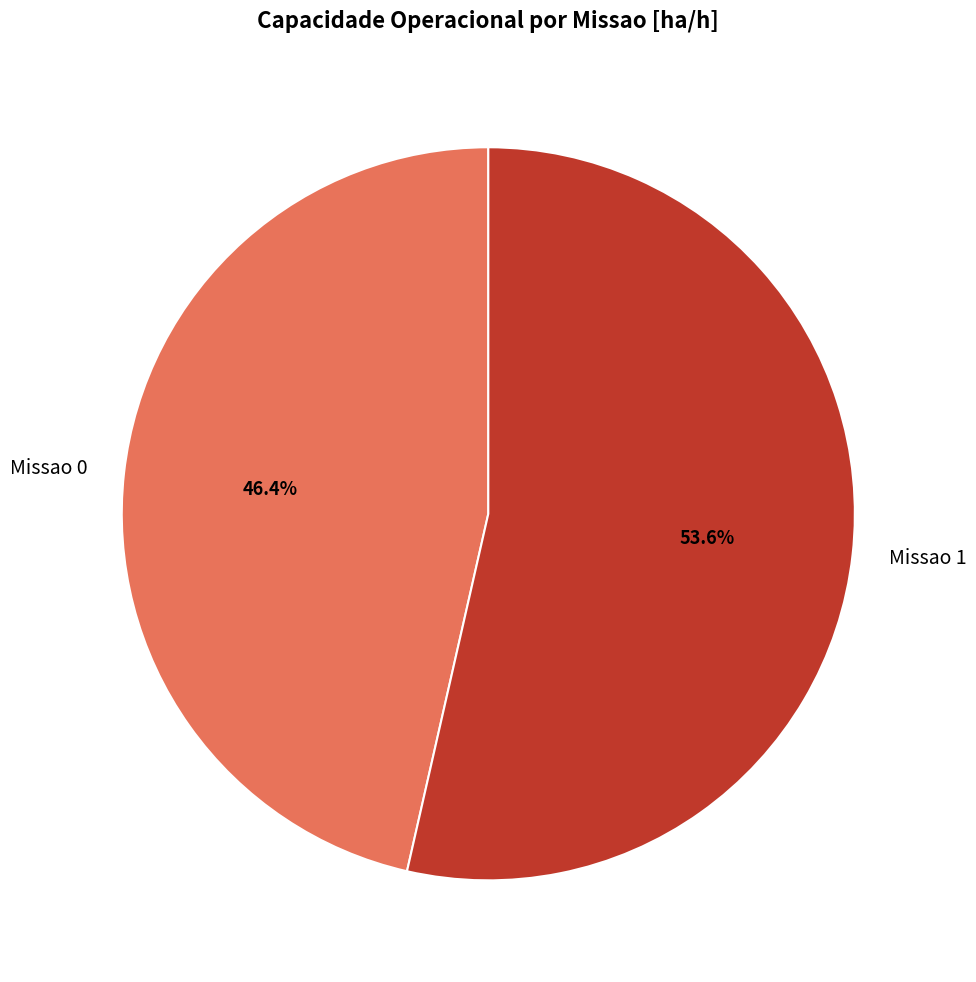

How many segments does this pie chart have?

2